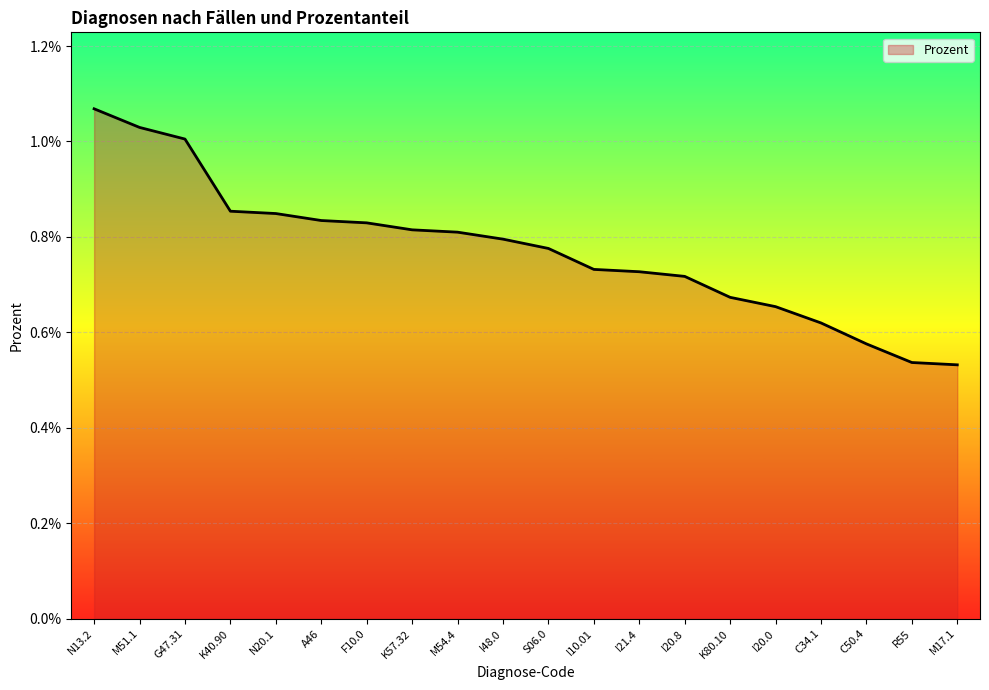

Does the chart display data point markers on the line(s)?

No